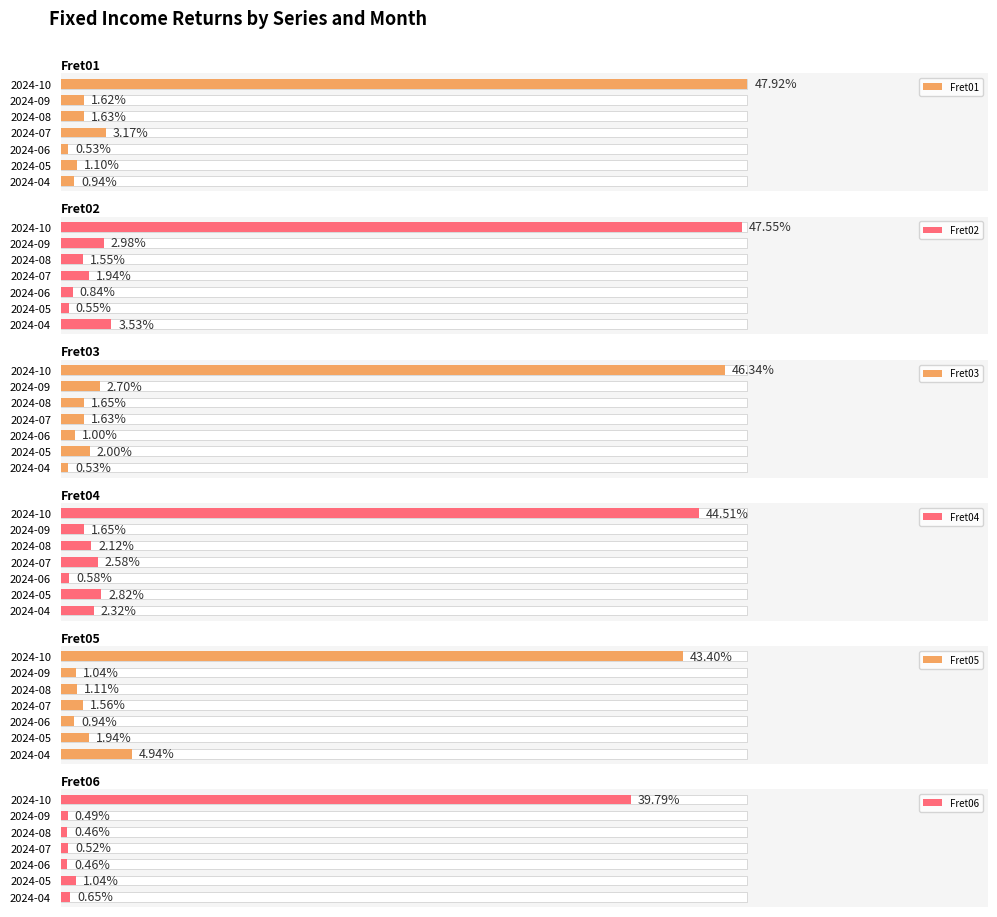

Reading left to right, transcribe all the data shown in this chart.

Fret01: 0.0	0.0	0.0	0.0	0.0	0.0	0.5
Fret02: 0.0	0.0	0.0	0.0	0.0	0.0	0.5
Fret03: 0.0	0.0	0.0	0.0	0.0	0.0	0.5
Fret04: 0.0	0.0	0.0	0.0	0.0	0.0	0.4
Fret05: 0.0	0.0	0.0	0.0	0.0	0.0	0.4
Fret06: 0.0	0.0	0.0	0.0	0.0	0.0	0.4